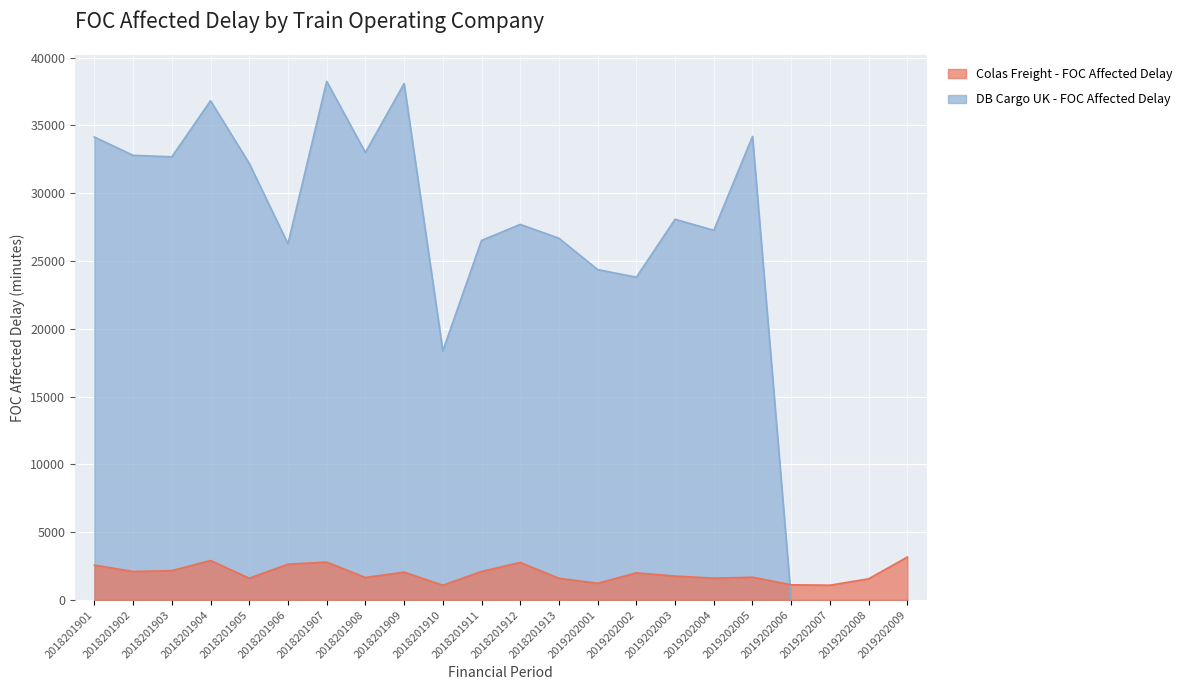

What is the difference between the highest and lowest values at 2018201910?

17289.9